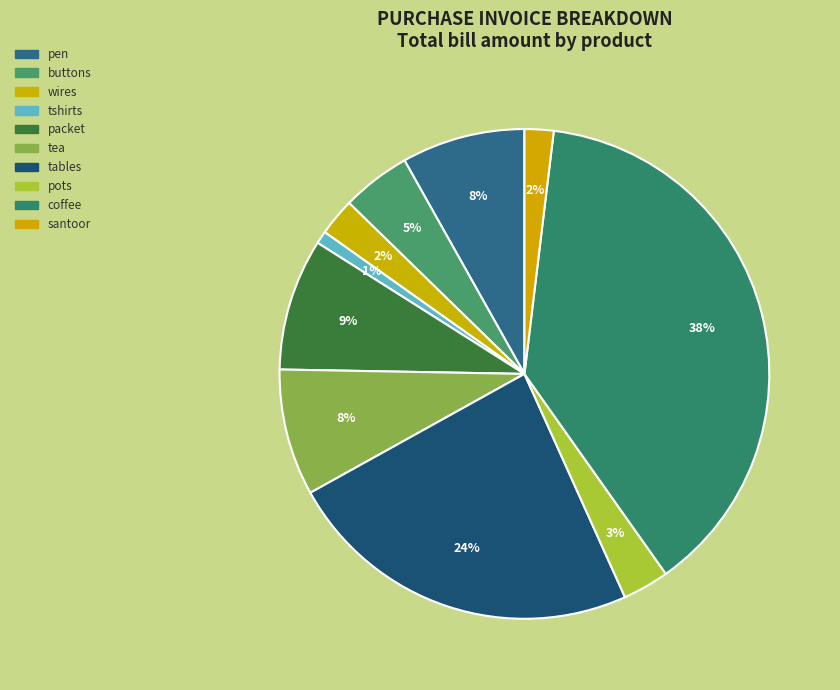

To the nearest percent, what is the average slice percentage?

10%